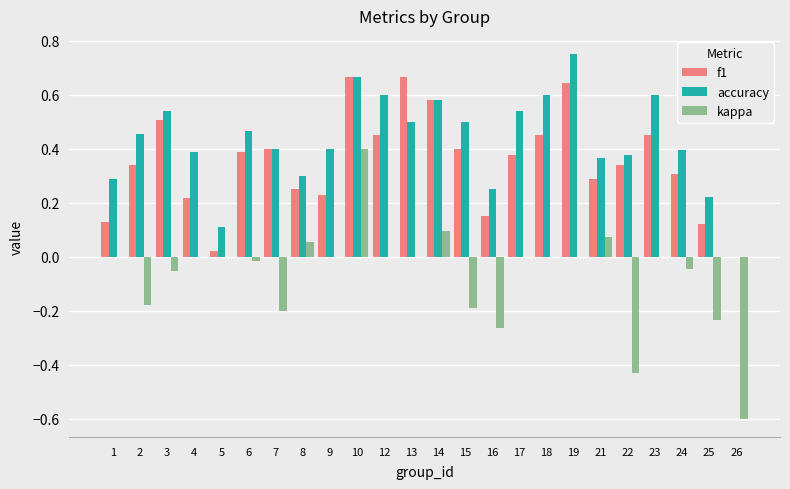

How many groups of bars are there?

24